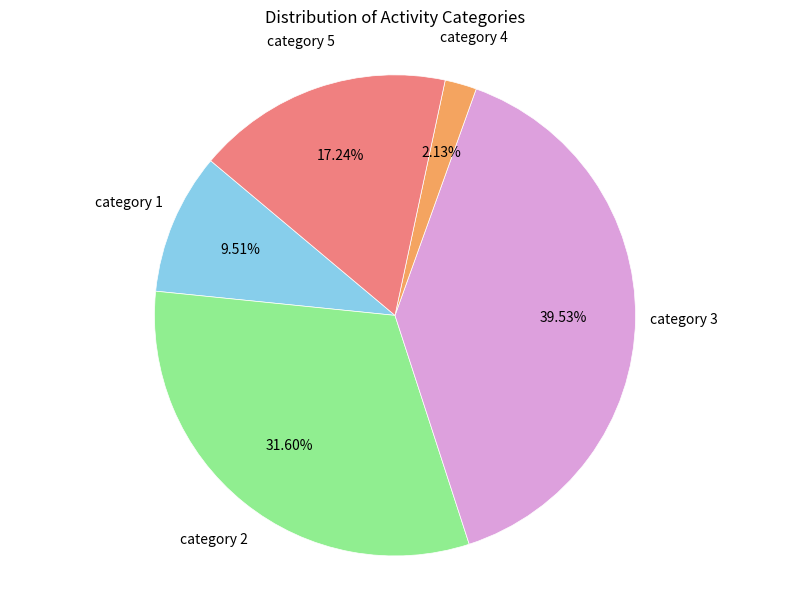

How many segments does this pie chart have?

5